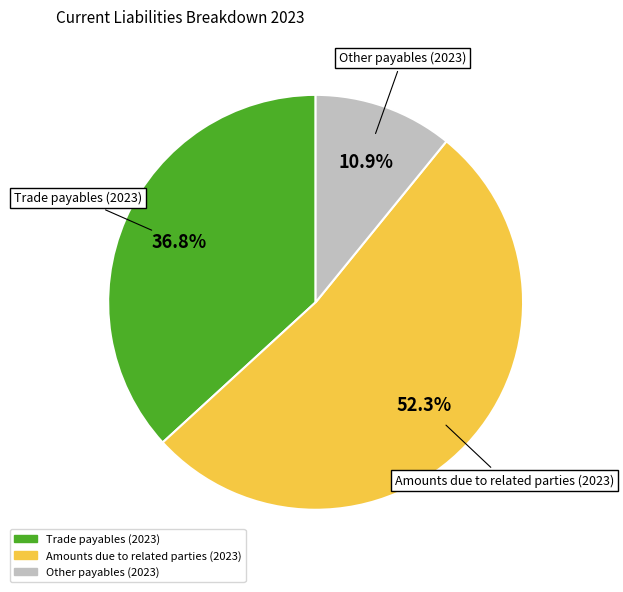

Rank the categories by value from lowest to highest.

Other payables (2023), Trade payables (2023), Amounts due to related parties (2023)